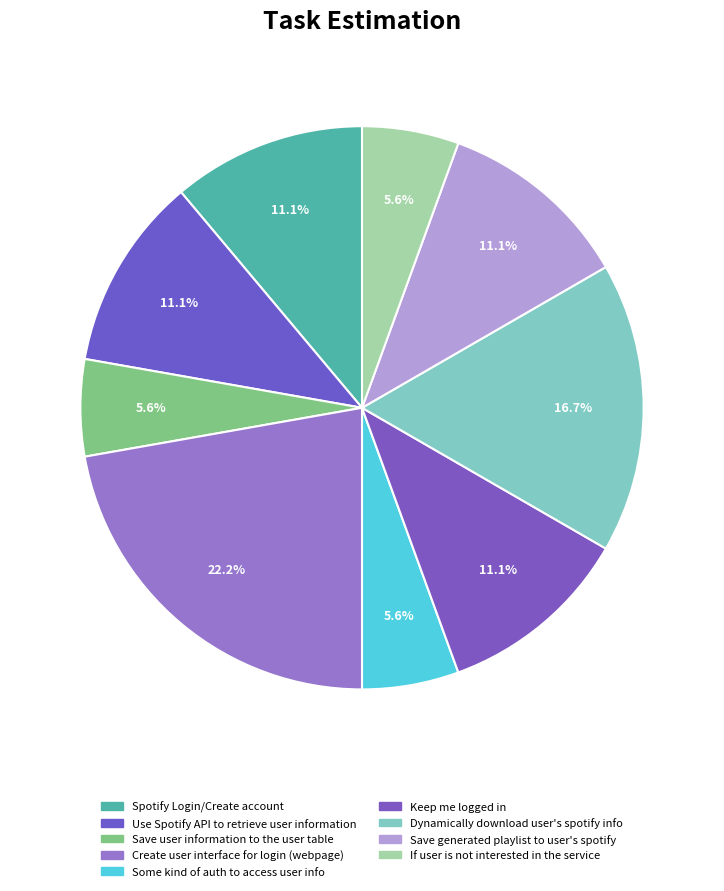

Does any single category account for the majority?

No